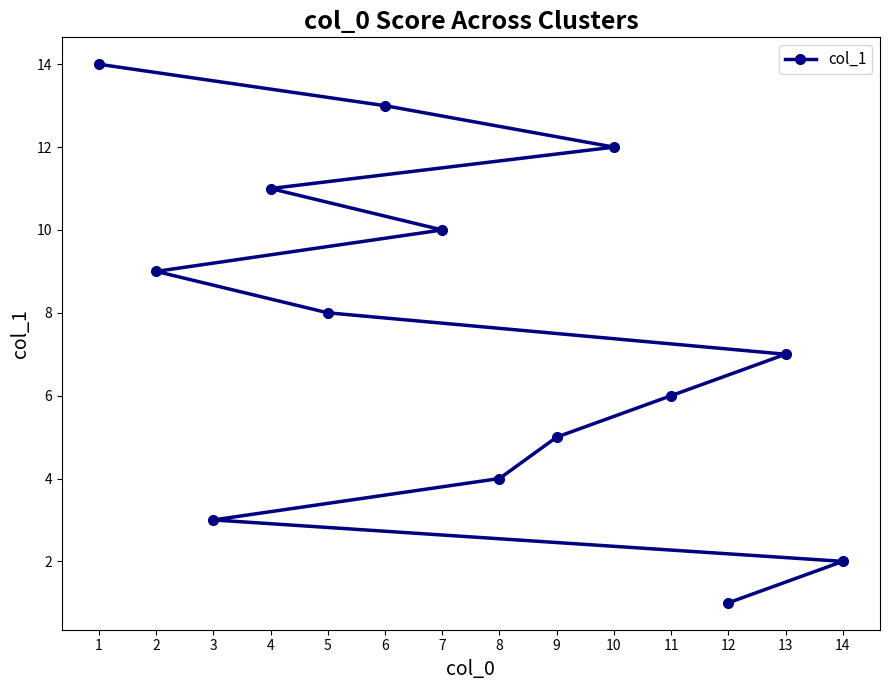

At which label is the value closest to 7?

13